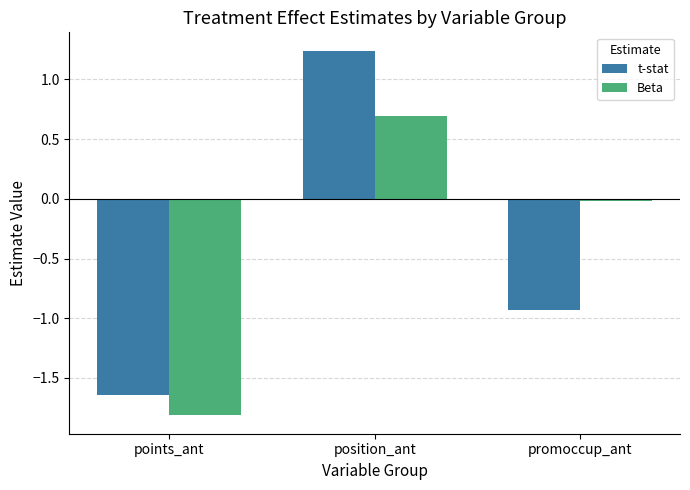

Is the value of Beta at position_ant greater than the value of t-stat at position_ant?

No